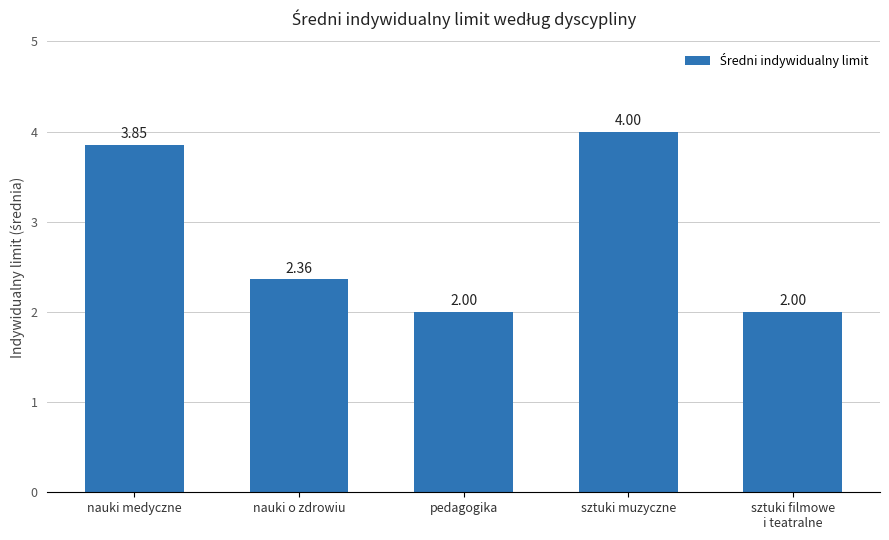

Which category has the highest value across all series?

sztuki muzyczne